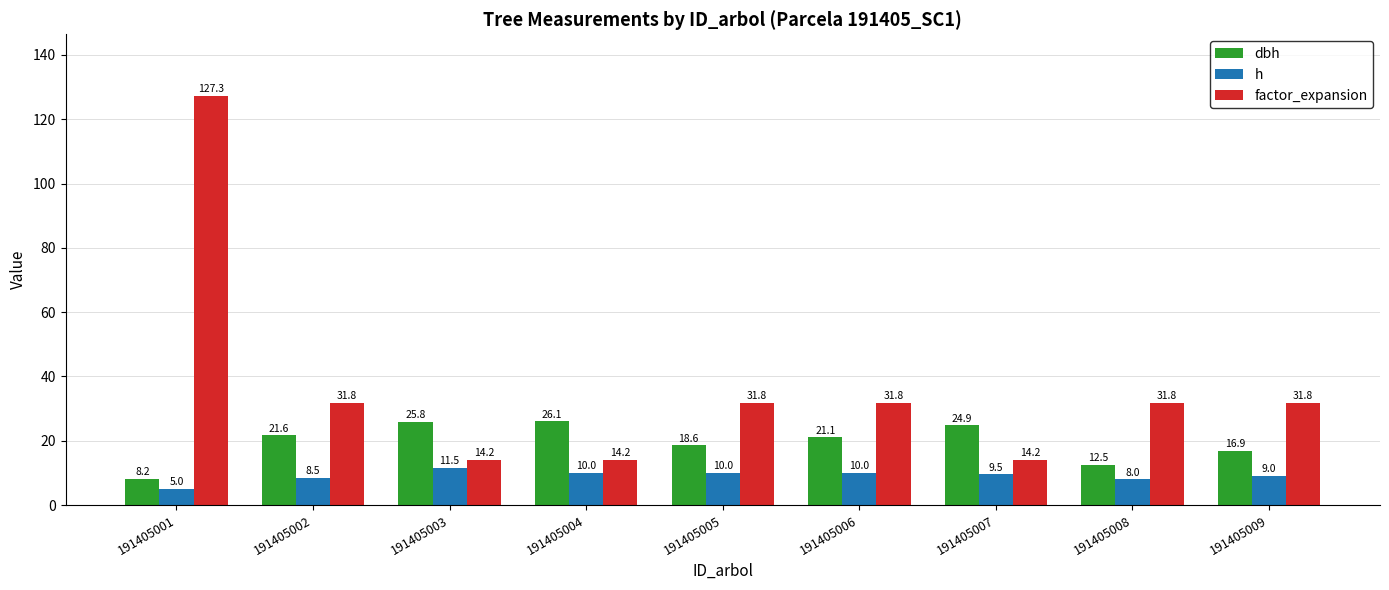

Which series has the largest total across all categories?

factor_expansion